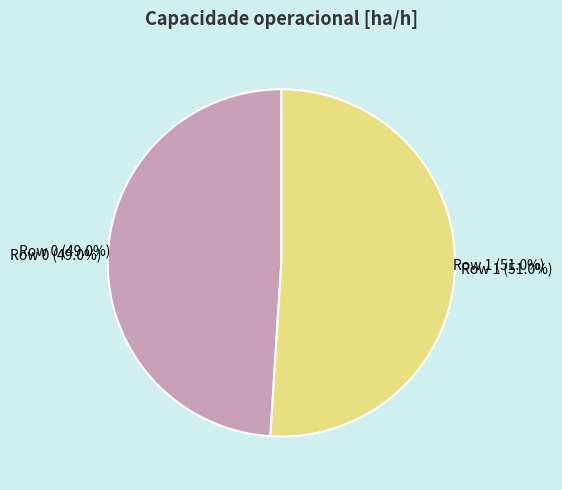

To the nearest percent, what portion does Row 0 represent?

49%